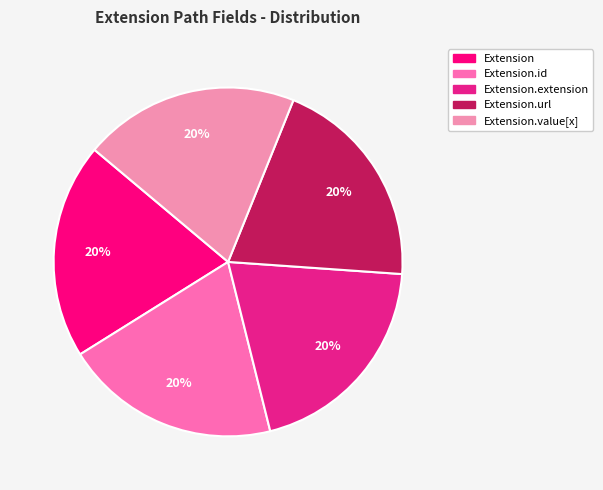

Which category has the smallest portion of the pie?

Extension